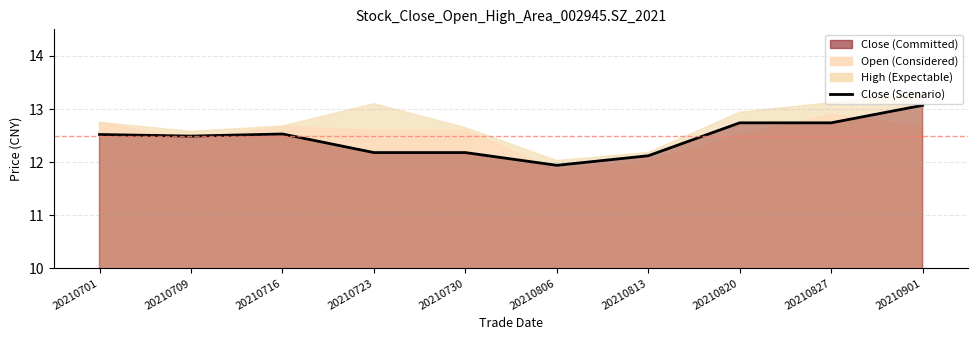

How many points are higher than both their immediate neighbors (excluding endpoints)?

1